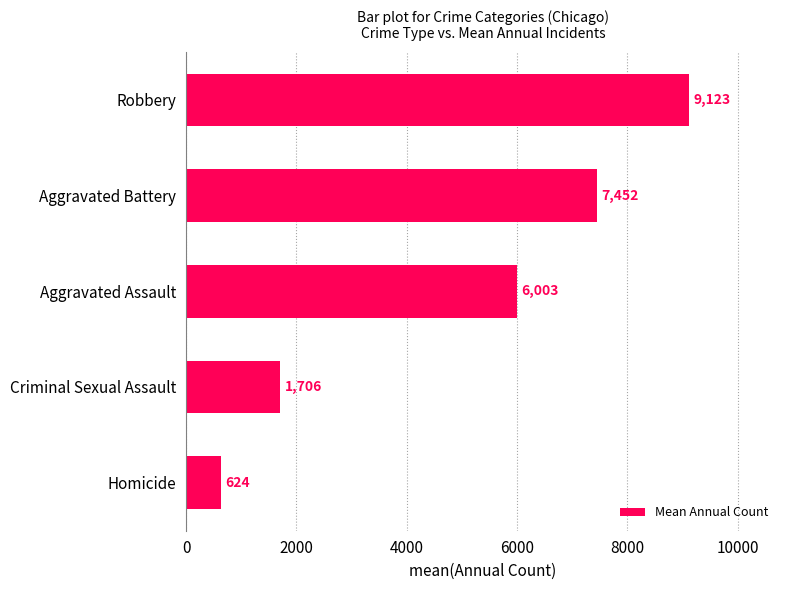

What is the minimum value shown in the chart?

623.7